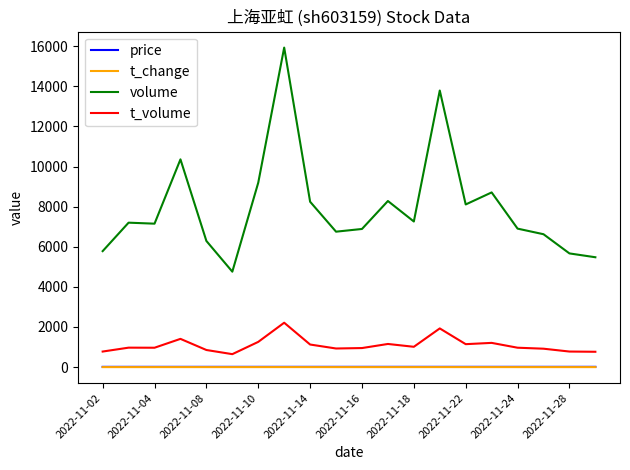

True or false: t_change and price intersect in this chart.

False